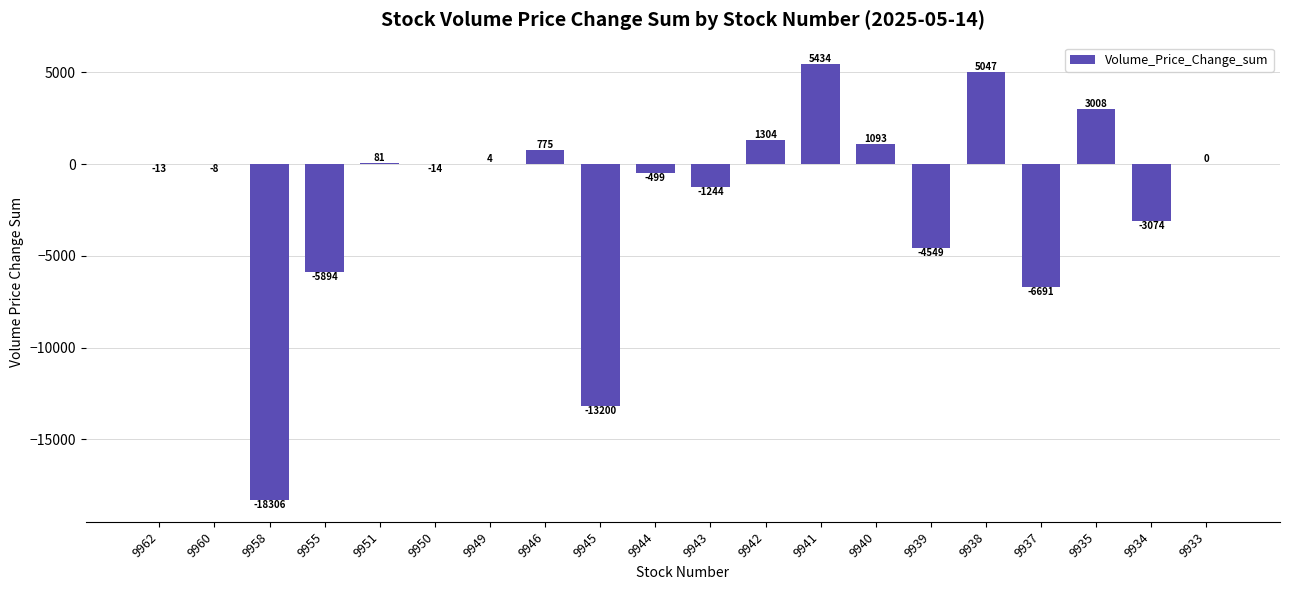

At which label does the data first exceed -8?

9951